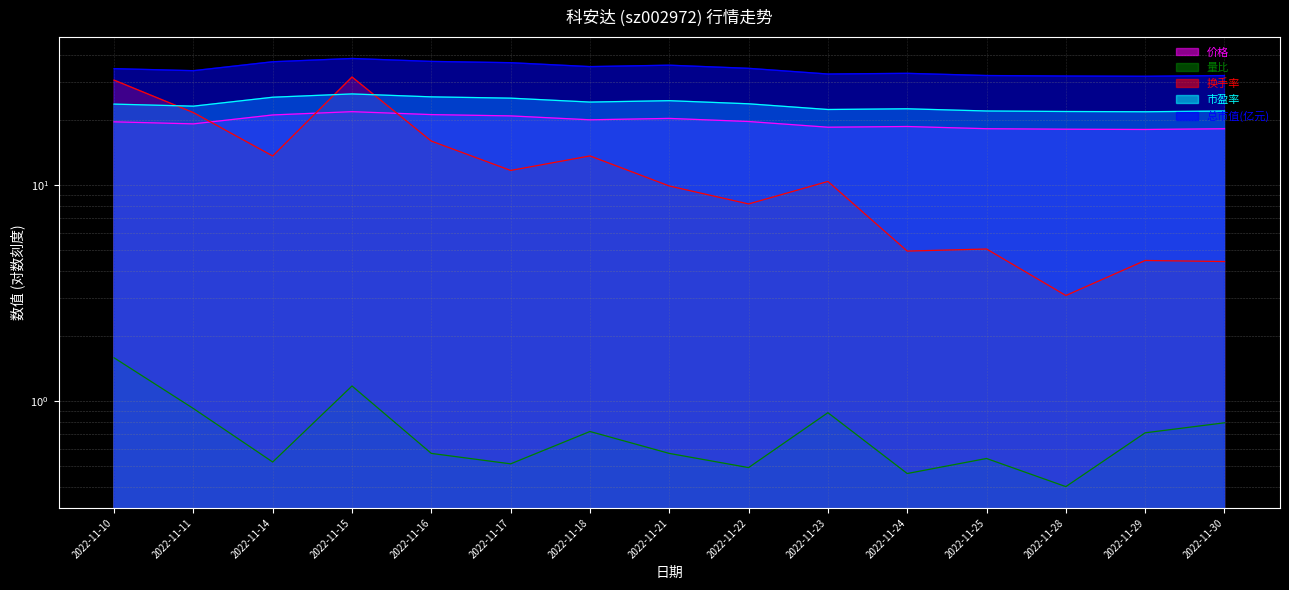

What is the total value across all series at 2022-11-25?

77.8